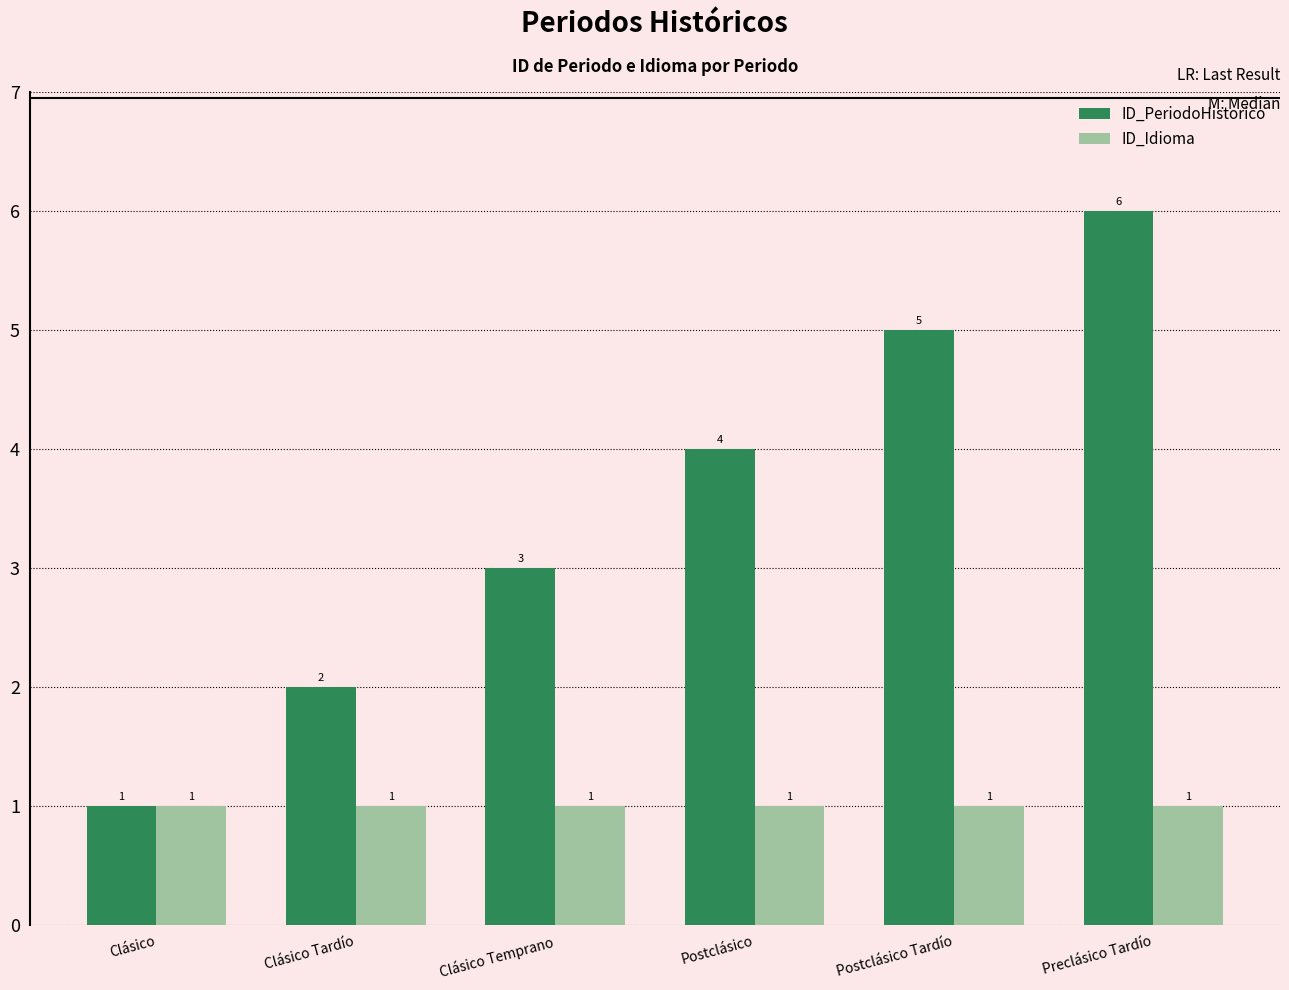

The value of ID_Idioma at Postclásico Tardío is 0. True or false?

False